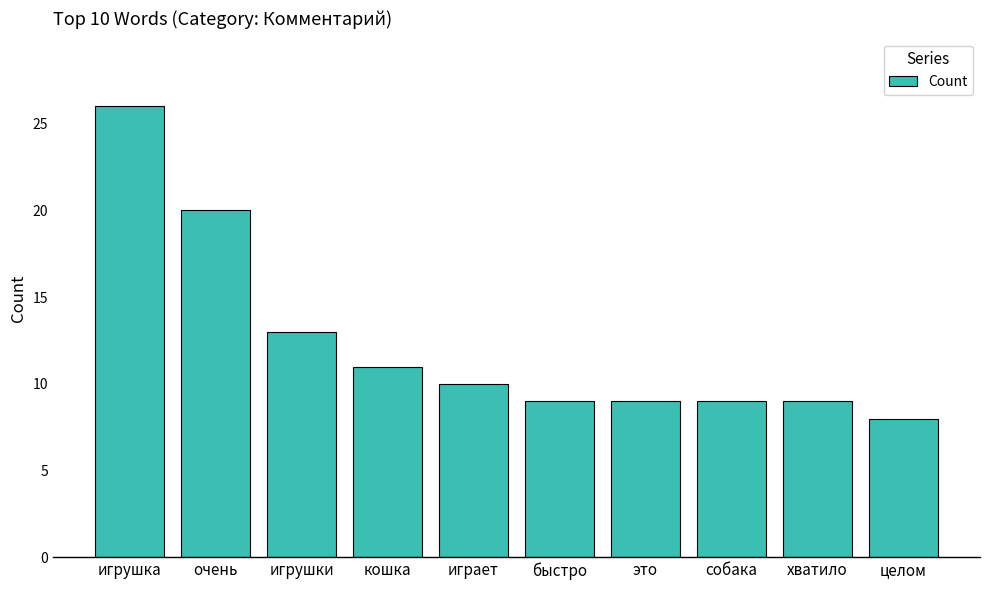

What is the minimum value shown in the chart?

8